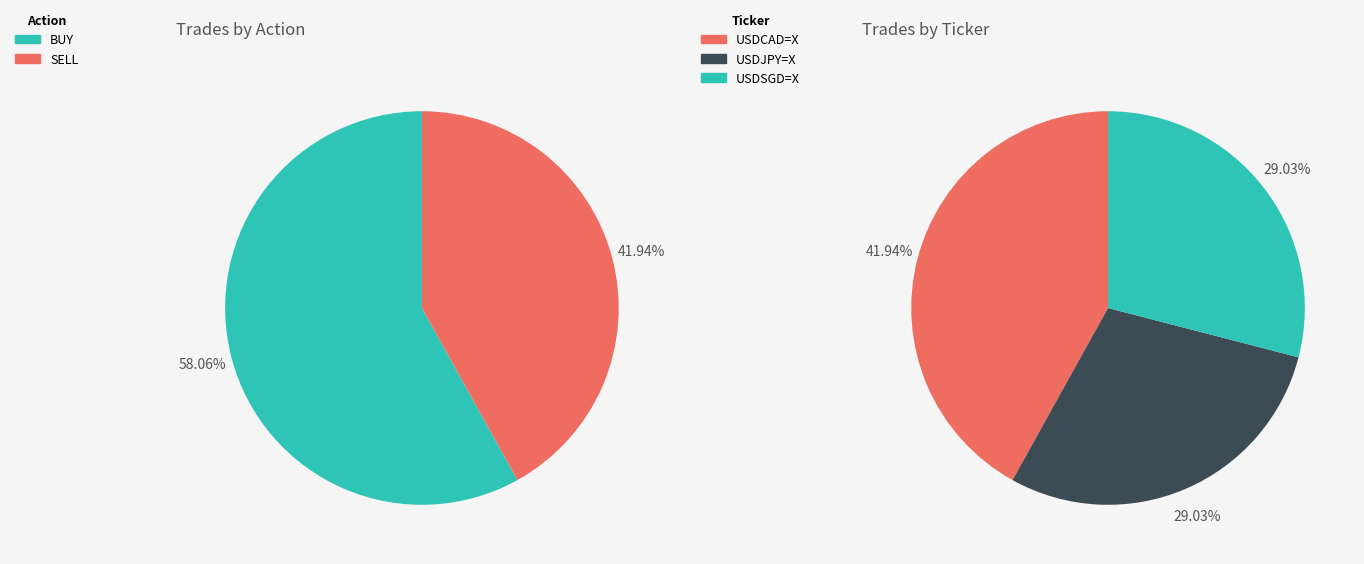

To the nearest percent, what portion does BUY represent?

58%